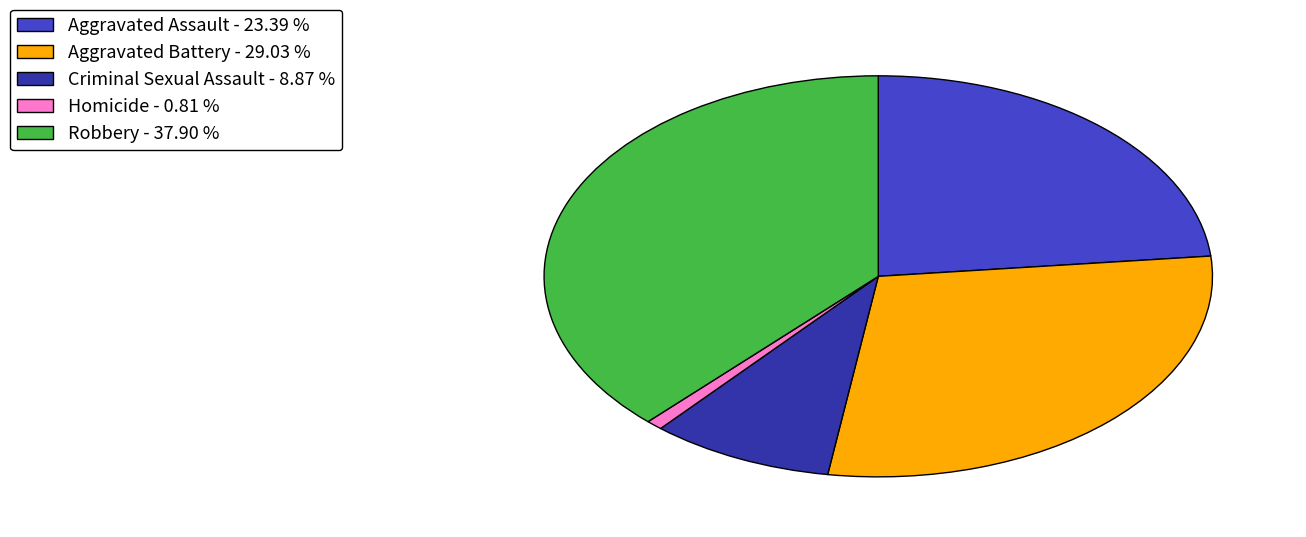

Does Robbery account for over 50% of the chart?

No